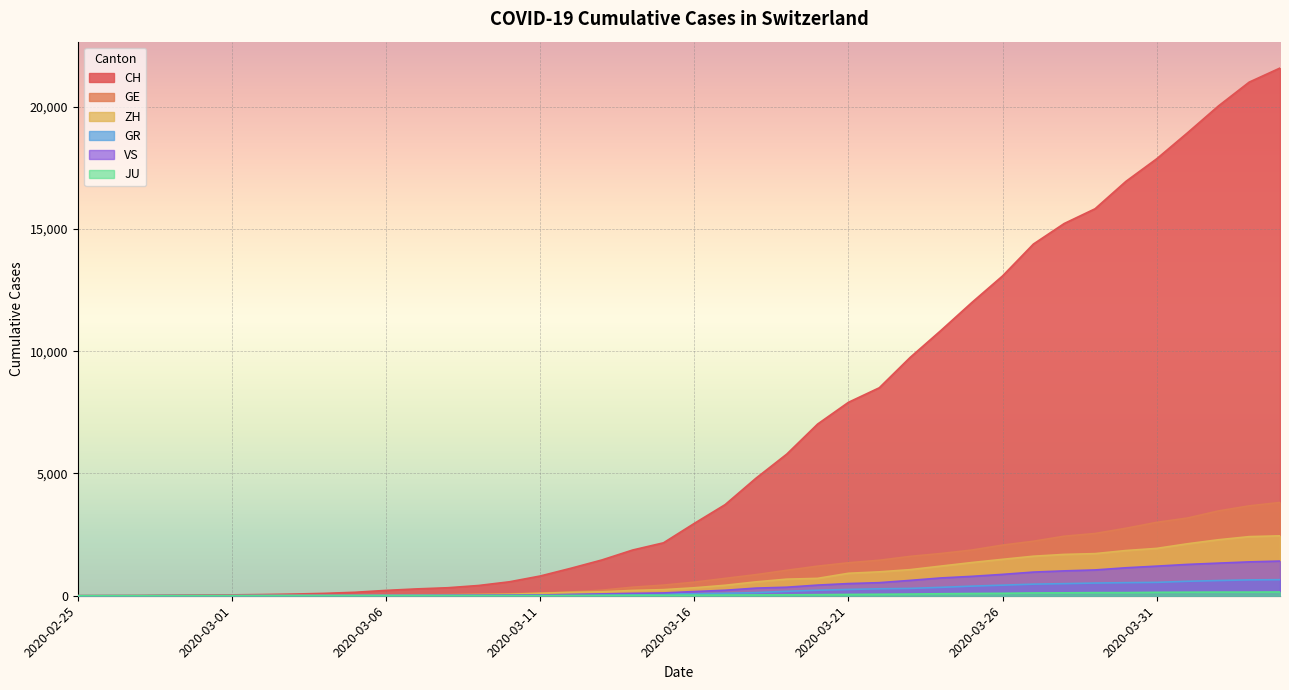

Reading left to right, extract all data points from this chart.

CH: 0	4	8	20	30	36	50	69	97	142	219	280	327	419	570	807	1125	1463	1870	2165	2959	3727	4807	5794	7021	7911	8505	9745	10849	11989	13080	14383	15224	15826	16946	17871	18935	20029	21006	21582
GE: 0	1	1	5	9	10	11	14	16	20	30	43	45	60	80	114	155	227	351	435	556	710	863	1041	1211	1349	1452	1610	1728	1869	2072	2230	2435	2546	2760	3002	3179	3468	3677	3815
ZH: 0	0	2	2	6	7	10	13	15	23	29	34	40	49	62	101	140	163	218	250	326	429	568	679	711	919	978	1067	1213	1358	1490	1617	1691	1723	1849	1937	2126	2290	2418	2451
GR: 0	2	2	6	6	6	9	9	12	14	16	17	18	18	22	31	43	53	56	71	84	101	128	182	226	258	284	300	343	393	433	474	495	519	535	547	592	622	649	657
VS: 0	0	0	1	1	2	3	3	4	5	6	7	12	17	22	30	53	76	98	115	172	225	312	349	436	498	535	628	728	793	874	968	1017	1055	1144	1211	1282	1334	1385	1418
JU: 0	0	1	1	1	1	1	2	2	4	4	5	5	7	7	7	12	17	18	19	25	29	32	36	44	54	61	69	82	92	100	114	119	127	128	140	145	149	149	154